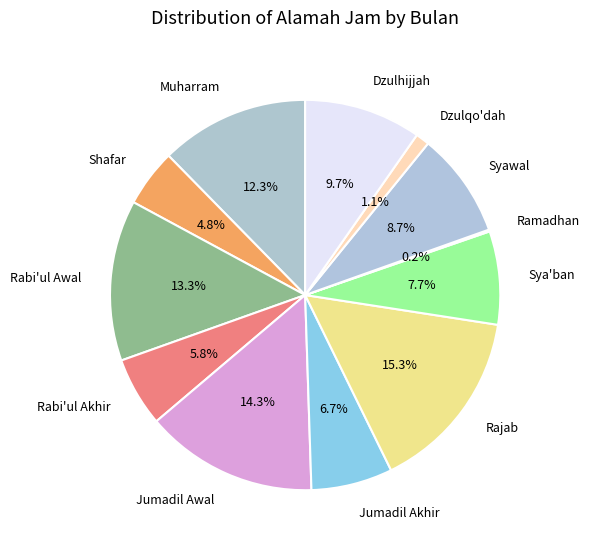

Which slice is the largest?

Rajab